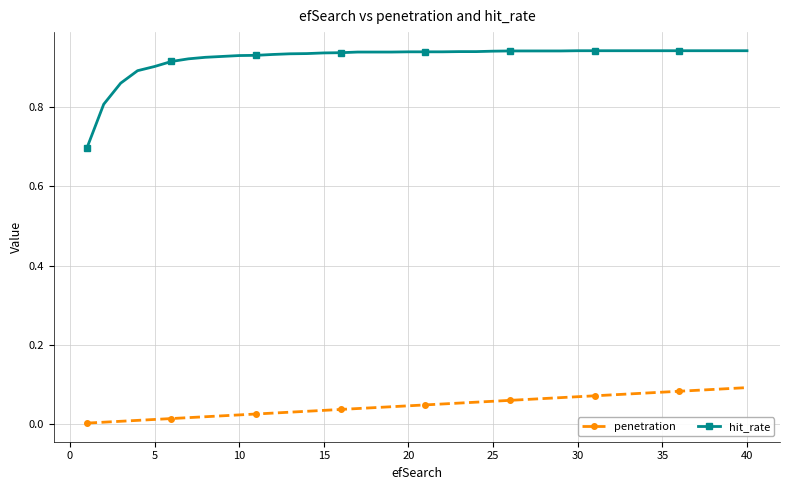

Which series has the widest spread of values?

hit_rate